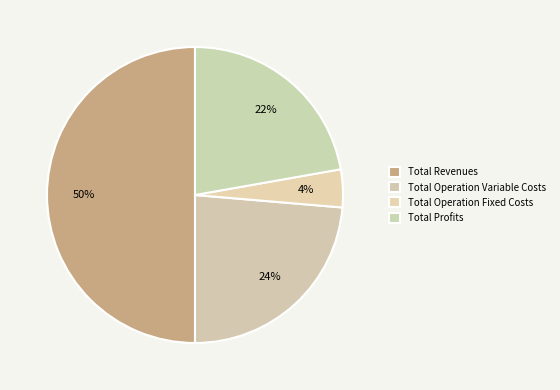

How many segments does this pie chart have?

4